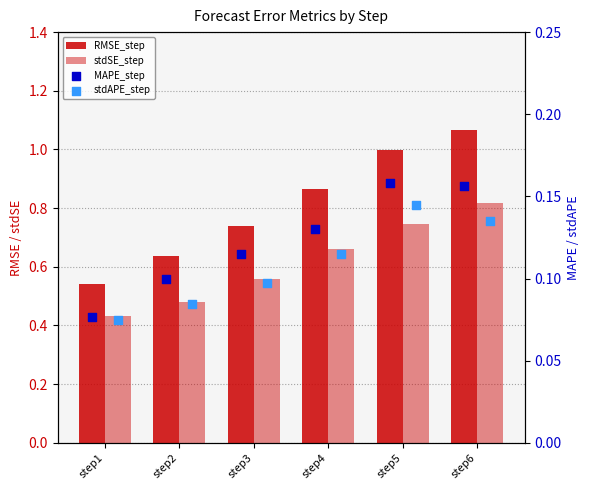

At which category is the sum across all series the highest?

step6